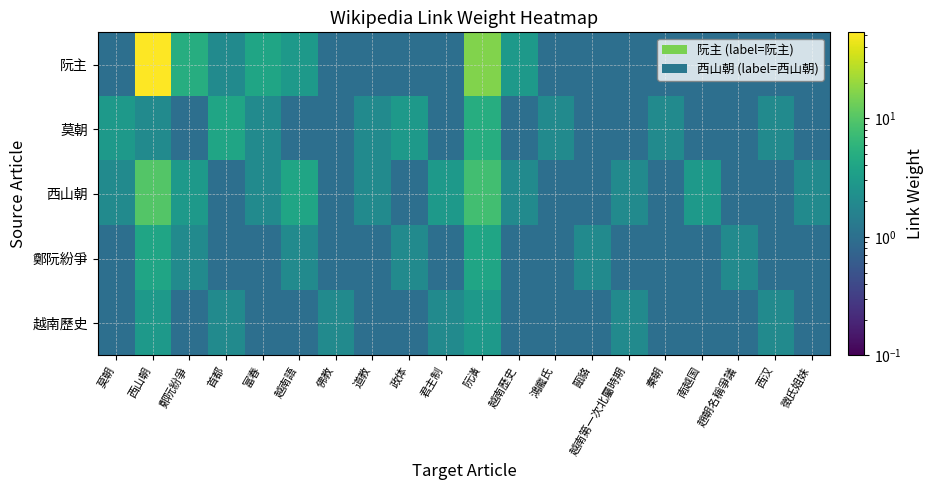

What is the difference between the highest and lowest values at 甌貉?

1